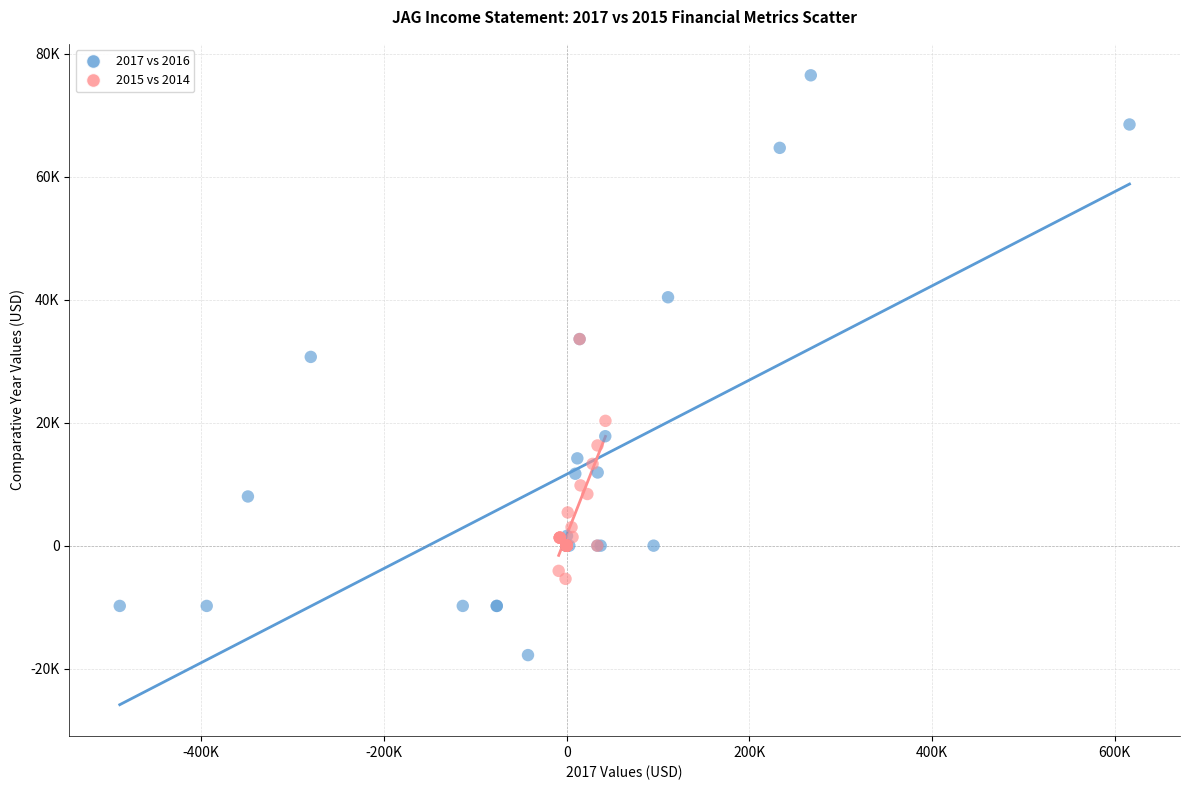

What are all the series names shown in the legend?

2017 vs 2016, 2015 vs 2014